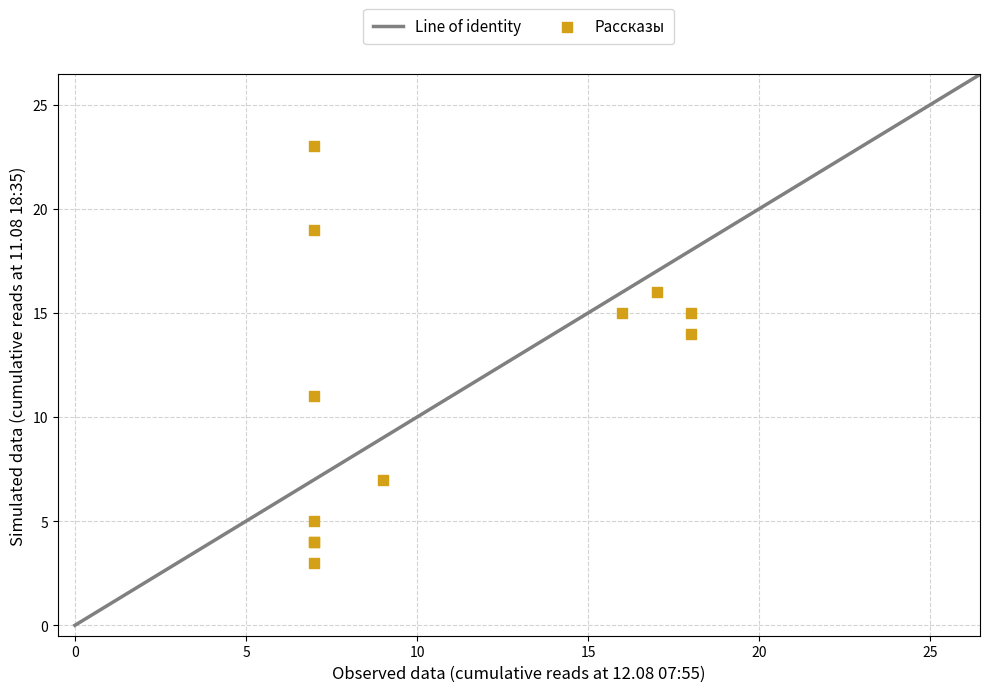

What Y value in the scatter plot is closest to 13?

14